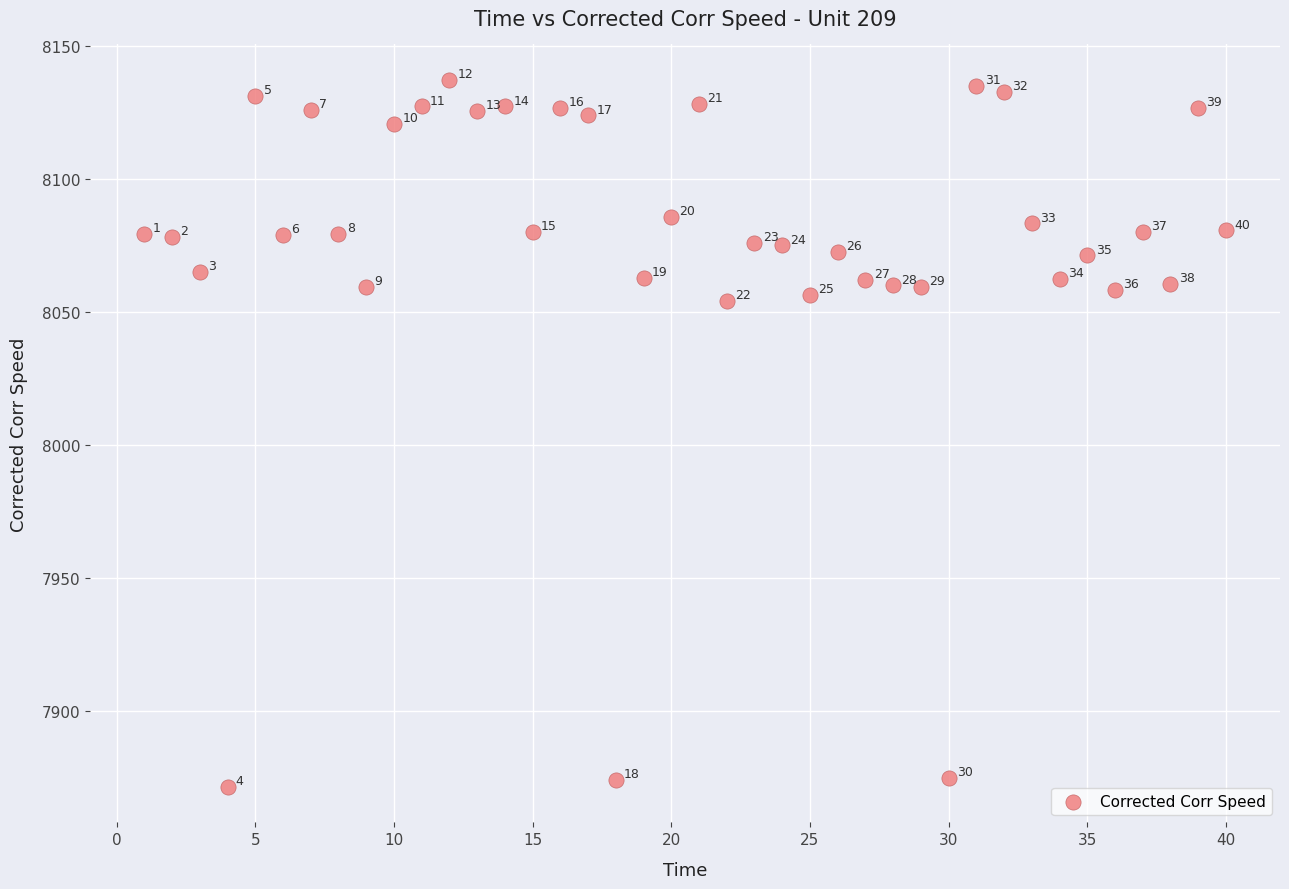

What is the range of X values (max minus min)?

39.0